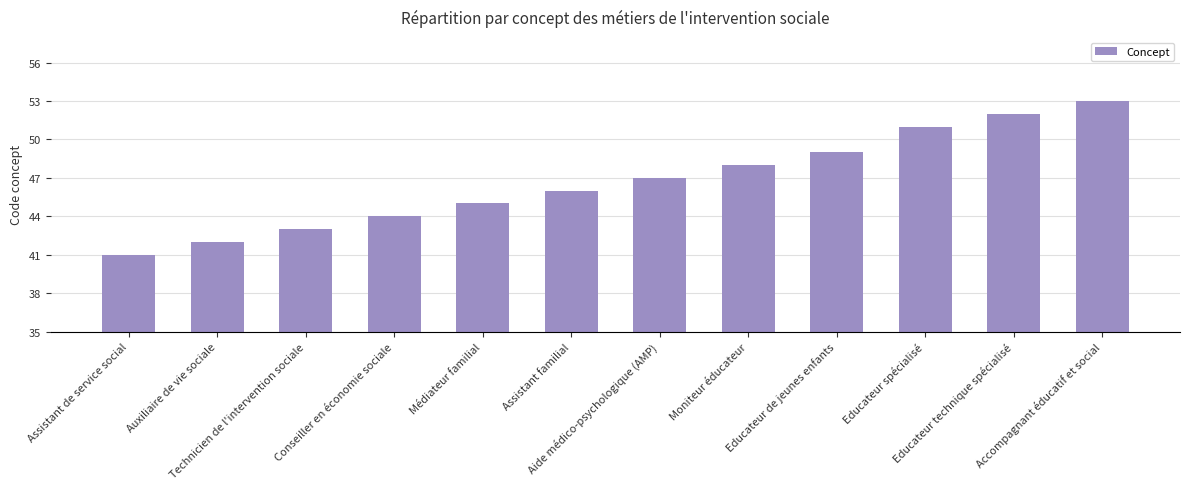

What is the greatest value displayed?

53